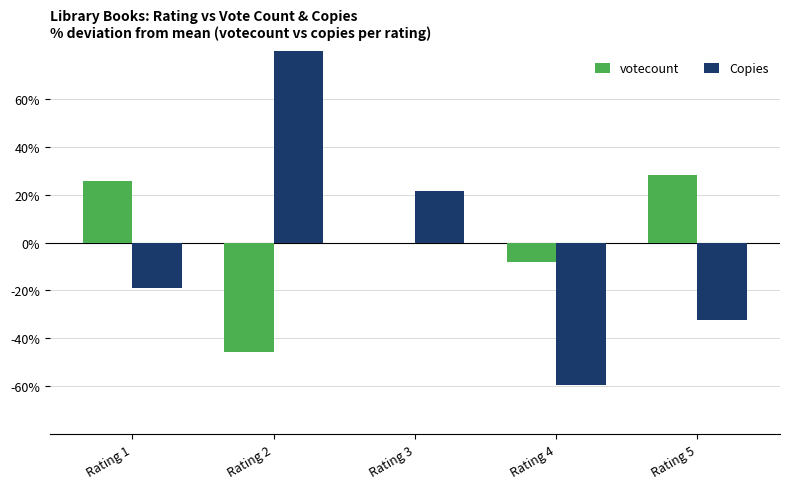

Between Rating 1 and Rating 3, which is larger?

Rating 1